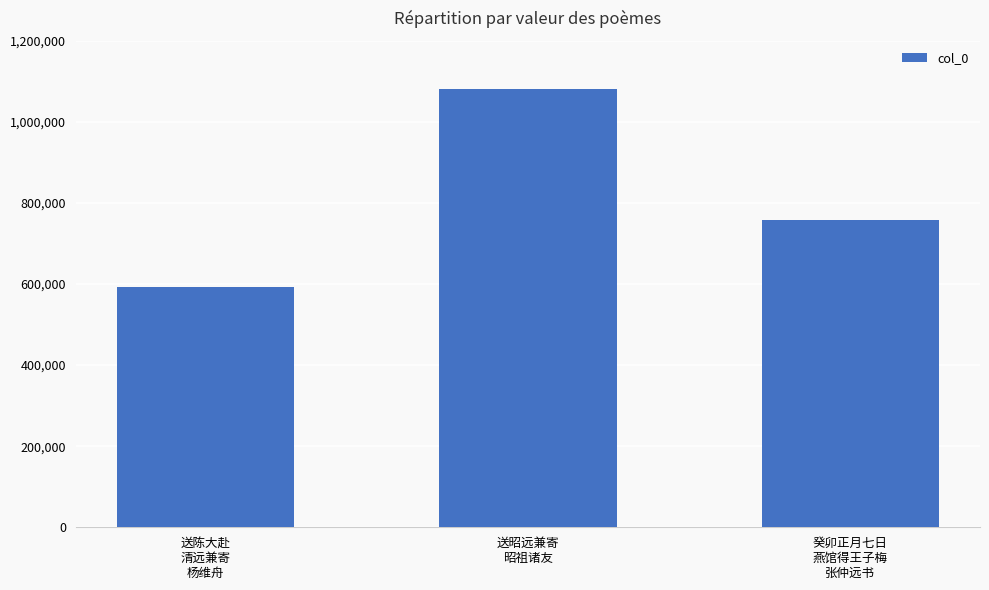

Reading right to left, list all the values displayed in this chart.

癸卯正月七日
燕馆得王子梅
张仲远书=757081	送昭远兼寄
昭祖诸友=1081105	送陈大赴
清远兼寄
杨维舟=591696